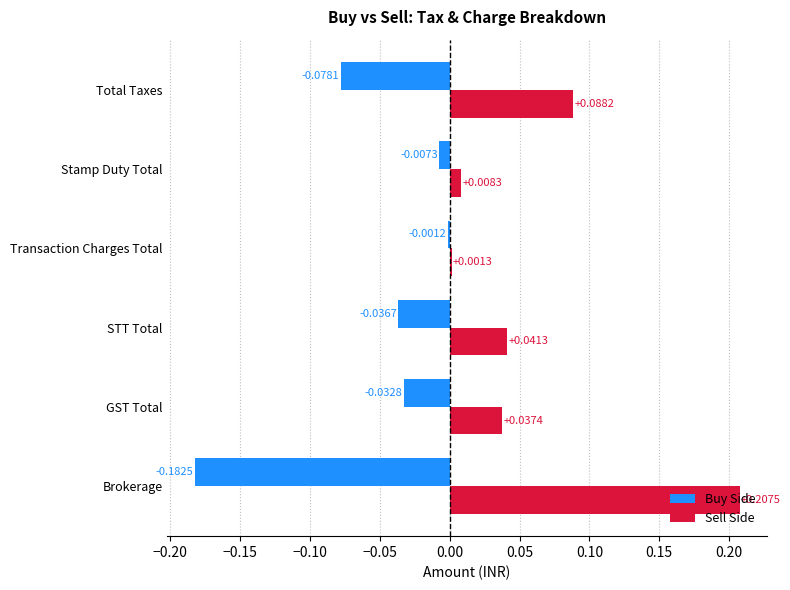

What is the sum of all Buy Side values?

-0.3